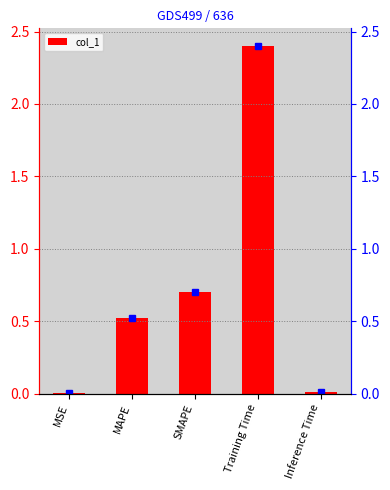

Reading left to right, transcribe all the data shown in this chart.

MSE=0.0	MAPE=0.5	SMAPE=0.7	Training Time=2.4	Inference Time=0.0